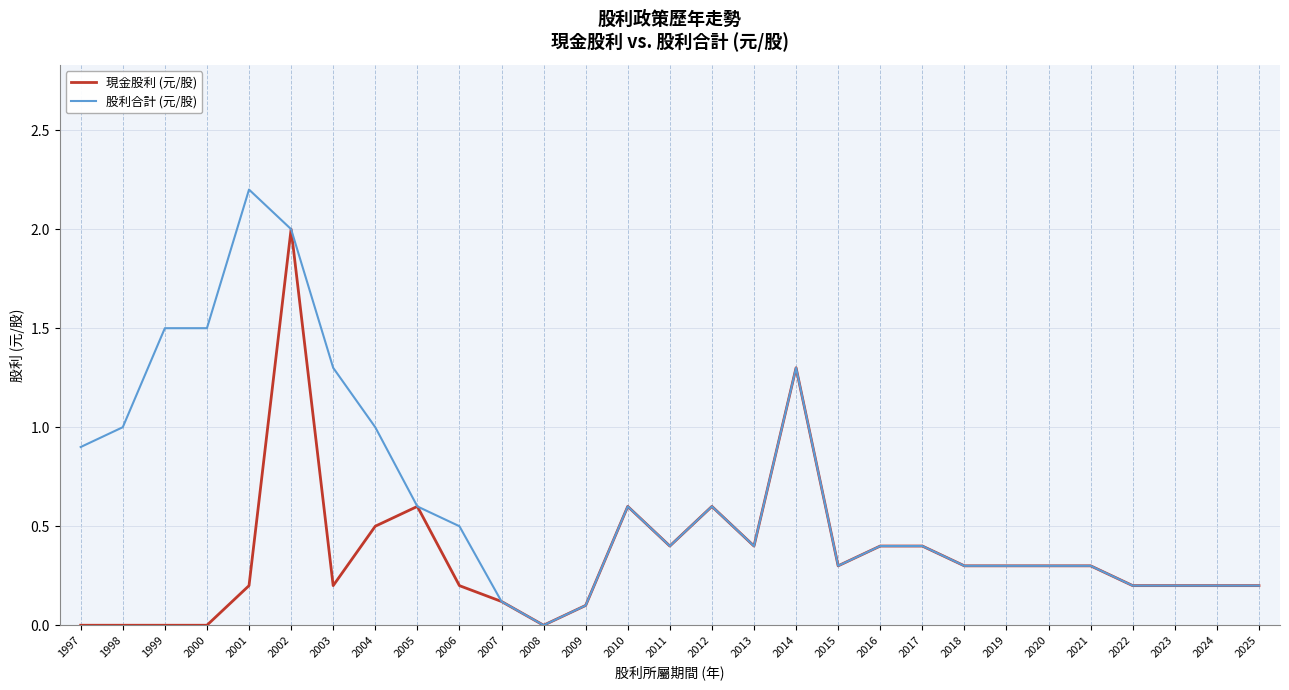

Read the 股利合計 (元/股) value at 2015.

0.3